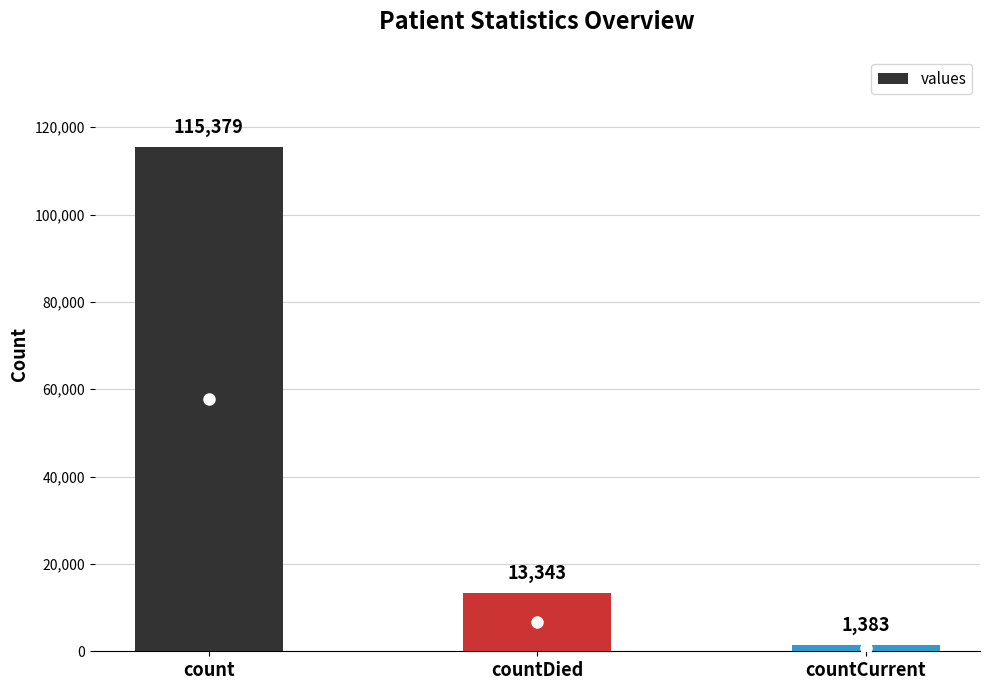

List the labels in order of value, largest first.

count, countDied, countCurrent